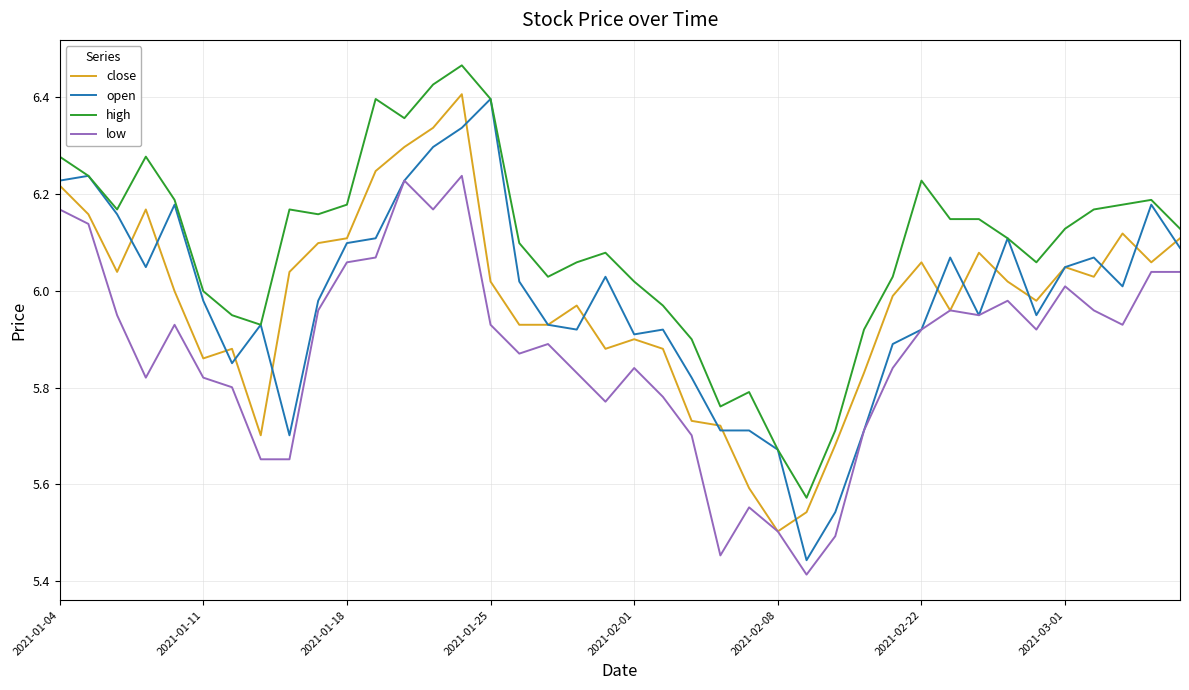

True or false: high and low intersect in this chart.

False